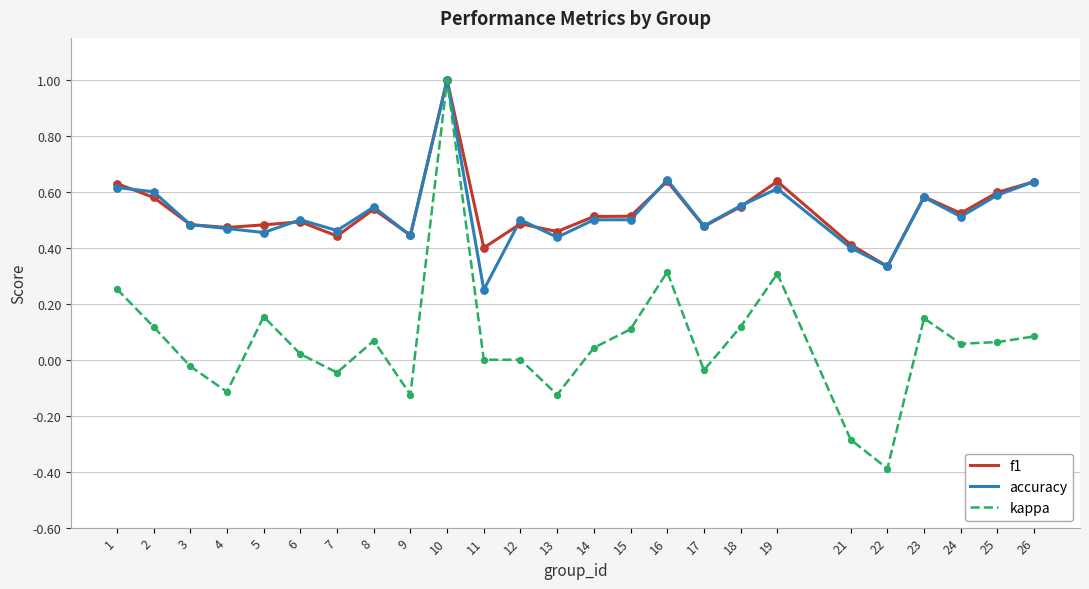

At which category is the sum across all series the highest?

10